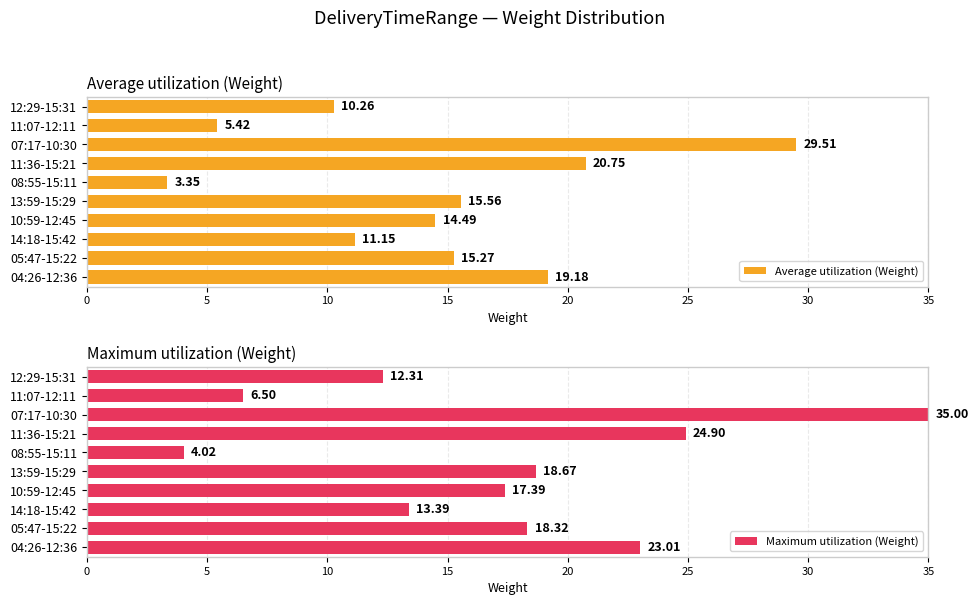

What is the difference between the maximum and minimum values in the Maximum utilization (Weight) series?

31.0